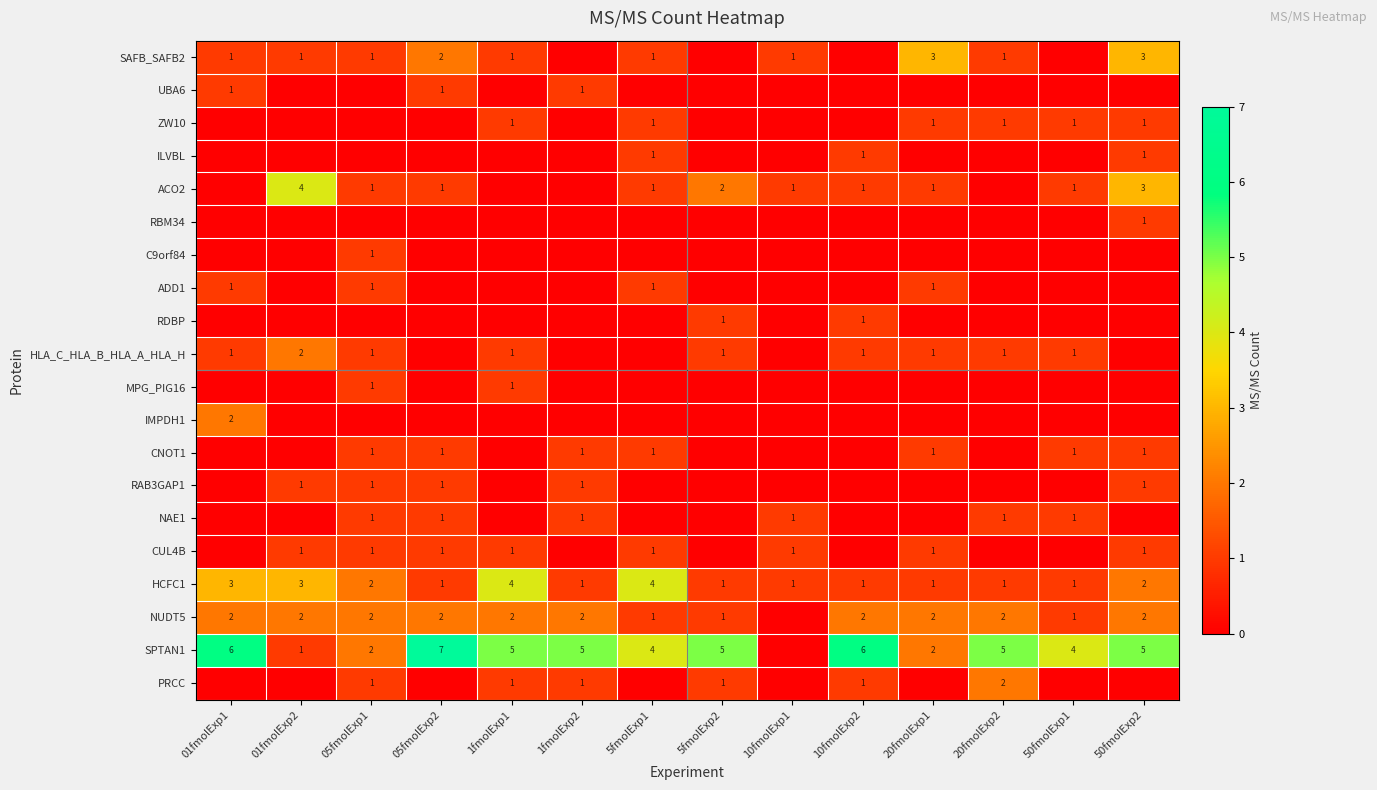

The value of CNOT1 at 50fmolExp1 is 1. True or false?

True